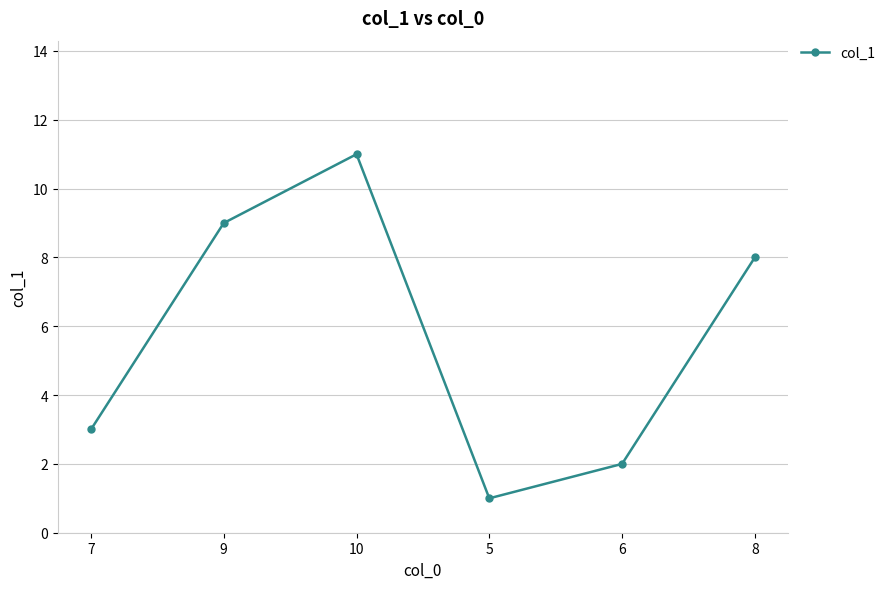

Is it true that the value at 6 is 2?

True